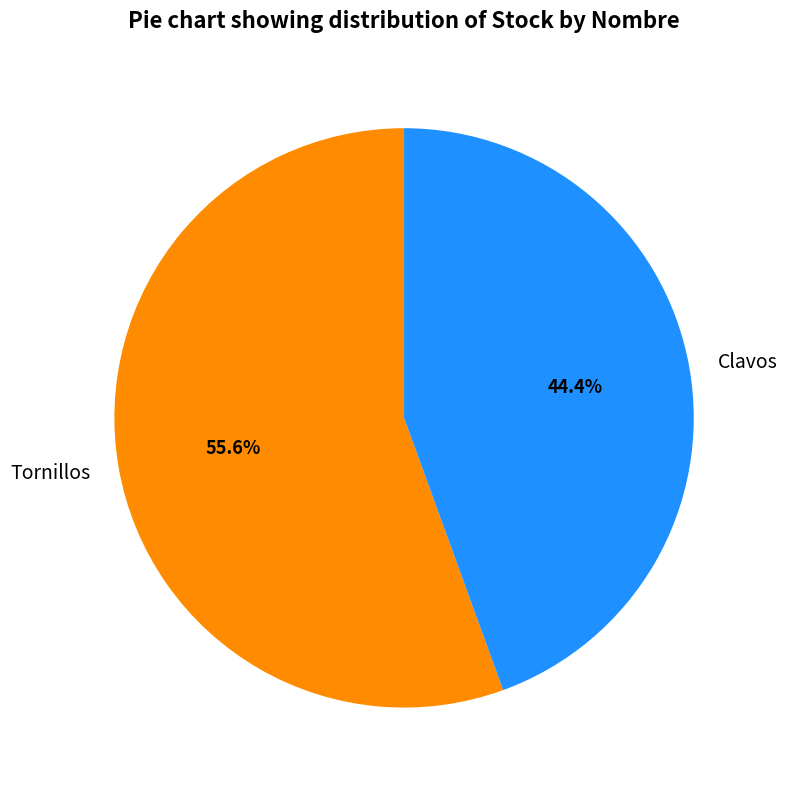

Which category has the biggest portion of the pie?

Tornillos